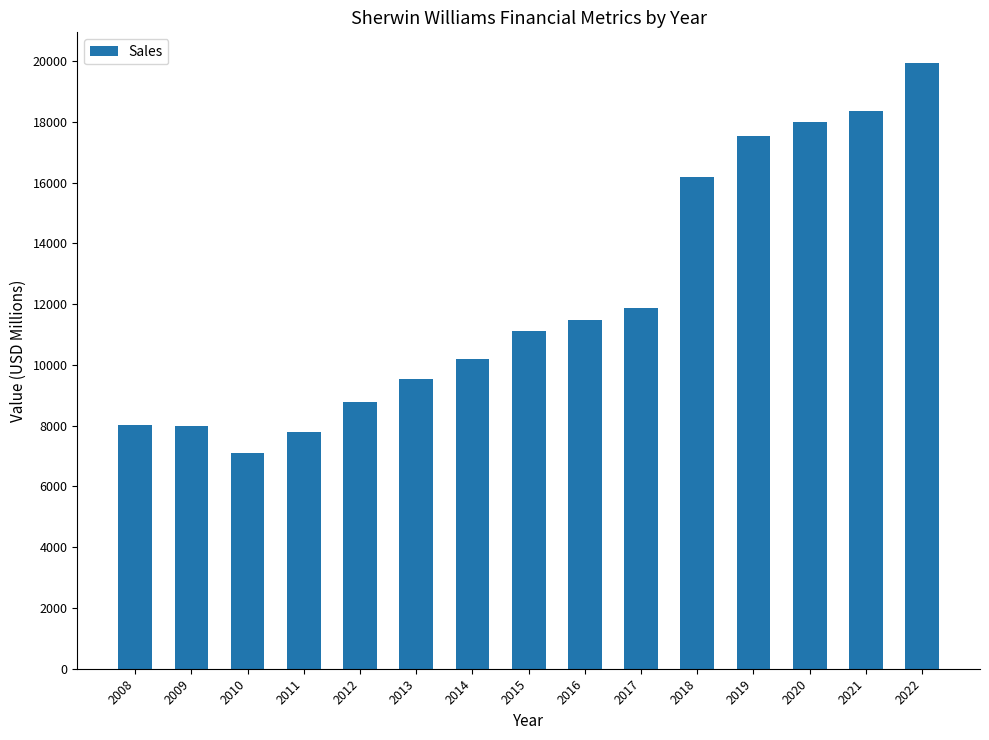

What is the ratio of the value at 2010 to the value at 2011?

0.9